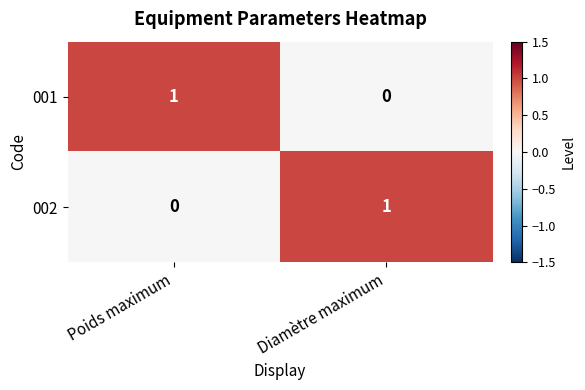

Where is 002 nearest to the value 0?

Poids maximum